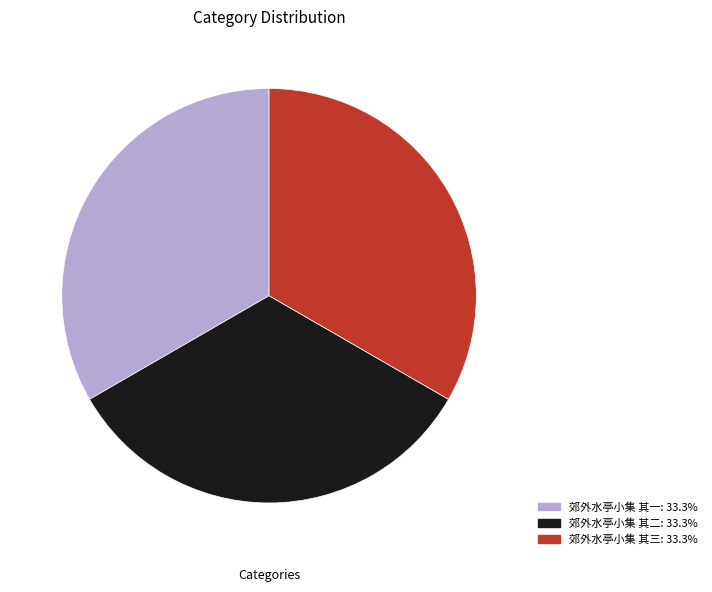

Is the sum of 郊外水亭小集 其三: 33.3% and 郊外水亭小集 其一: 33.3% greater than half?

Yes